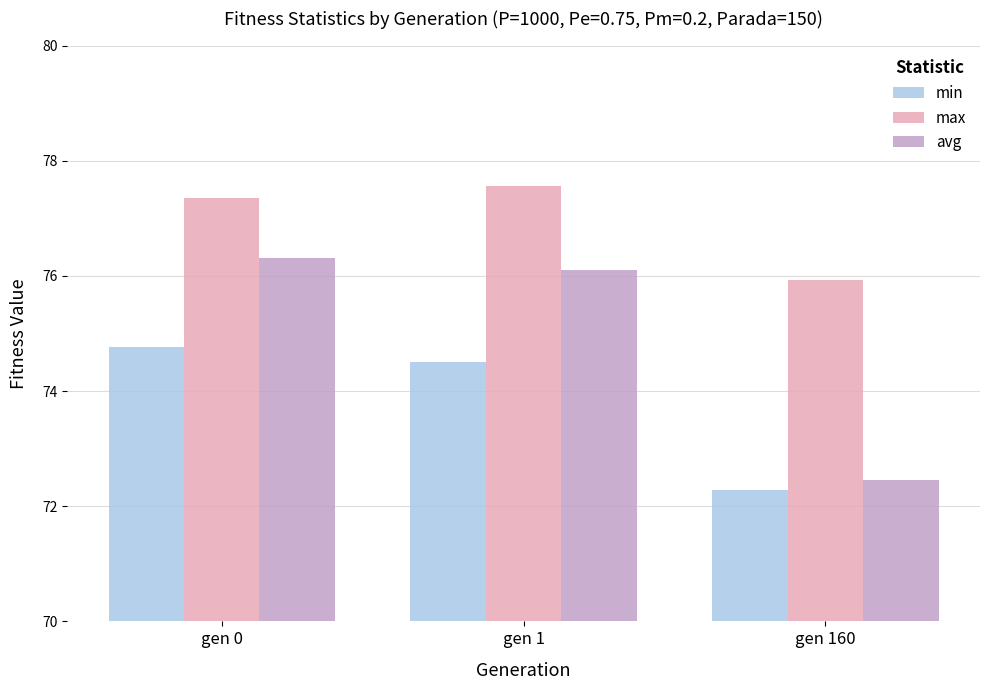

At which label does max first exceed 77?

gen 0